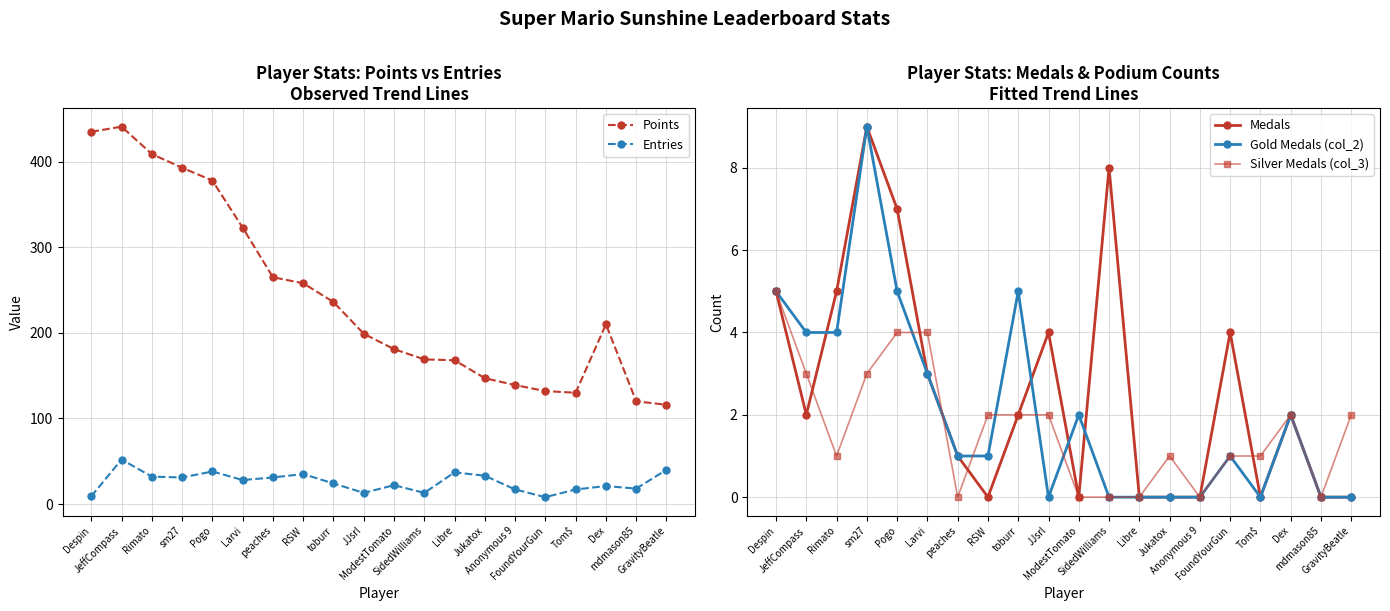

Reading left to right, what are all the values shown in this chart?

Points: Despin=435	JeffCompass=441	Rimato=409	sm27=393	Pogo=378	Larvi=323	peaches=265	RSW=258	toburr=236	JJsrl=199	ModestTomato=181	SidedWilliams=169	Libre=168	Jukatox=147	Anonymous 9=139	FoundYourGun=132	Tom$=130	Dex=210	mdmason85=120	GravityBeatle=116
Entries: Despin=9	JeffCompass=52	Rimato=32	sm27=31	Pogo=38	Larvi=28	peaches=31	RSW=35	toburr=24	JJsrl=13	ModestTomato=22	SidedWilliams=13	Libre=37	Jukatox=33	Anonymous 9=17	FoundYourGun=8	Tom$=17	Dex=21	mdmason85=18	GravityBeatle=40
Medals: Despin=5	JeffCompass=2	Rimato=5	sm27=9	Pogo=7	Larvi=3	peaches=1	RSW=0	toburr=2	JJsrl=4	ModestTomato=0	SidedWilliams=8	Libre=0	Jukatox=0	Anonymous 9=0	FoundYourGun=4	Tom$=0	Dex=2	mdmason85=0	GravityBeatle=0
Gold Medals (col_2): Despin=5	JeffCompass=4	Rimato=4	sm27=9	Pogo=5	Larvi=3	peaches=1	RSW=1	toburr=5	JJsrl=0	ModestTomato=2	SidedWilliams=0	Libre=0	Jukatox=0	Anonymous 9=0	FoundYourGun=1	Tom$=0	Dex=2	mdmason85=0	GravityBeatle=0
Silver Medals (col_3): Despin=5	JeffCompass=3	Rimato=1	sm27=3	Pogo=4	Larvi=4	peaches=0	RSW=2	toburr=2	JJsrl=2	ModestTomato=0	SidedWilliams=0	Libre=0	Jukatox=1	Anonymous 9=0	FoundYourGun=1	Tom$=1	Dex=2	mdmason85=0	GravityBeatle=2